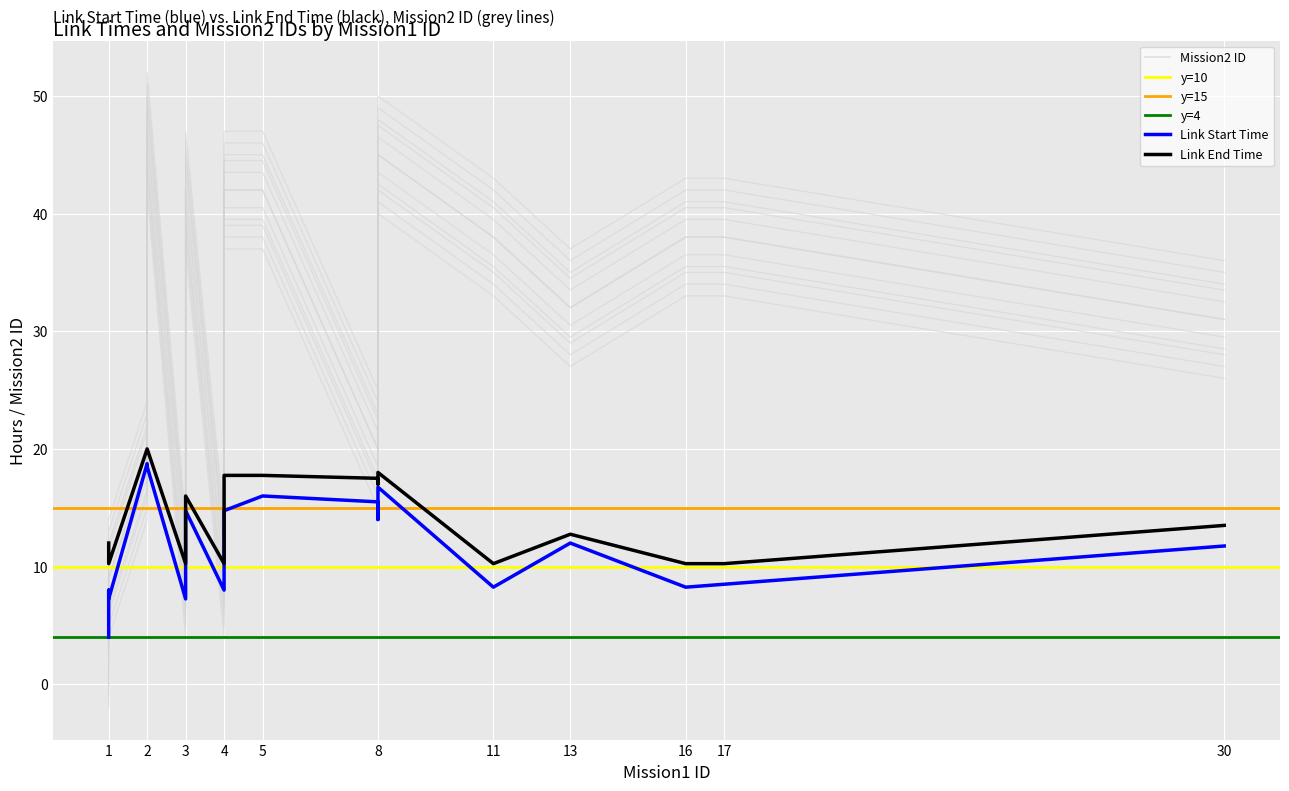

The value of Mission2 ID at 17 is 38.0. True or false?

True